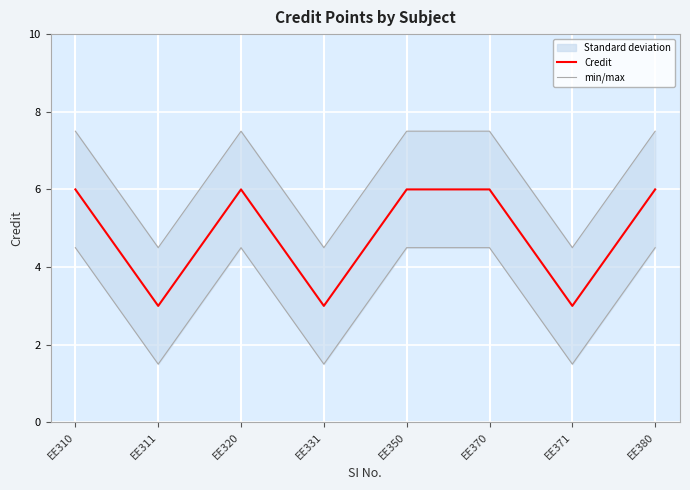

What is the approximate value of Credit at EE310?

6